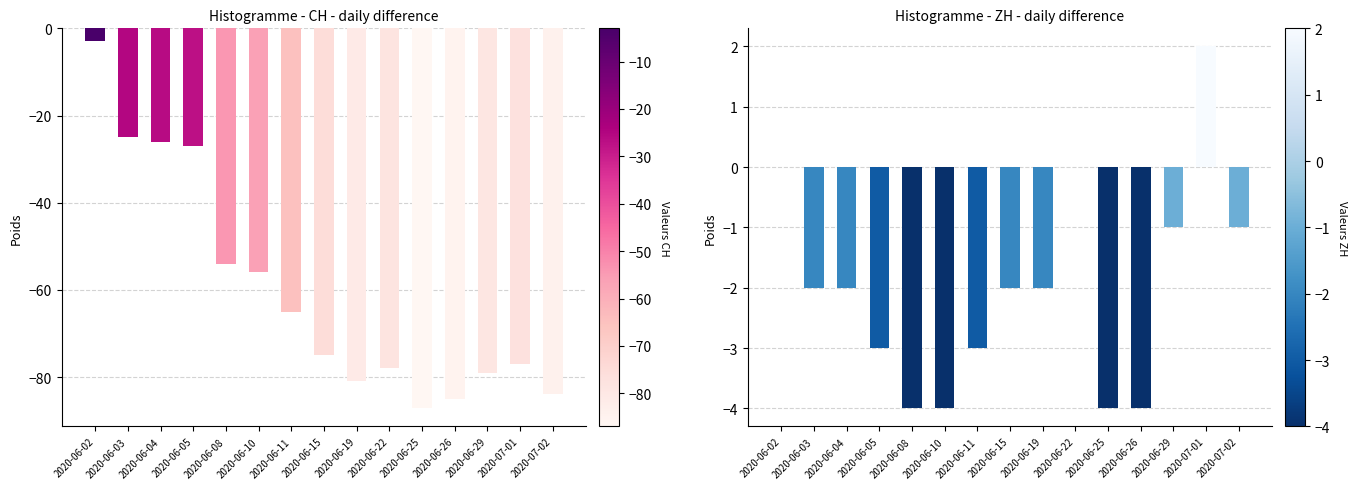

At which label does CH reach its peak?

2020-06-02